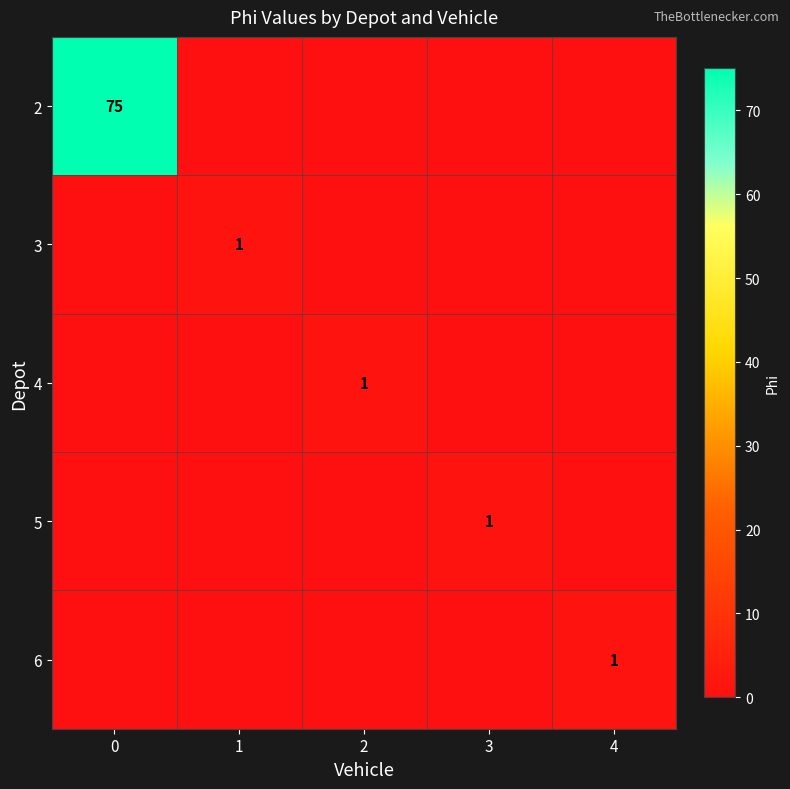

What is the average value of the 2 series?

15